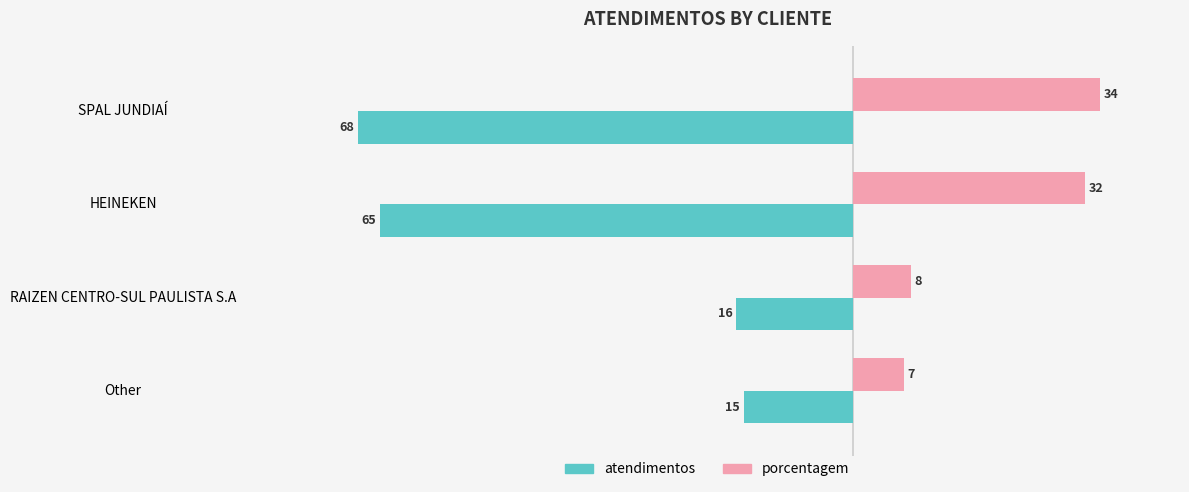

Rank the series by their average value, from highest to lowest.

porcentagem, atendimentos